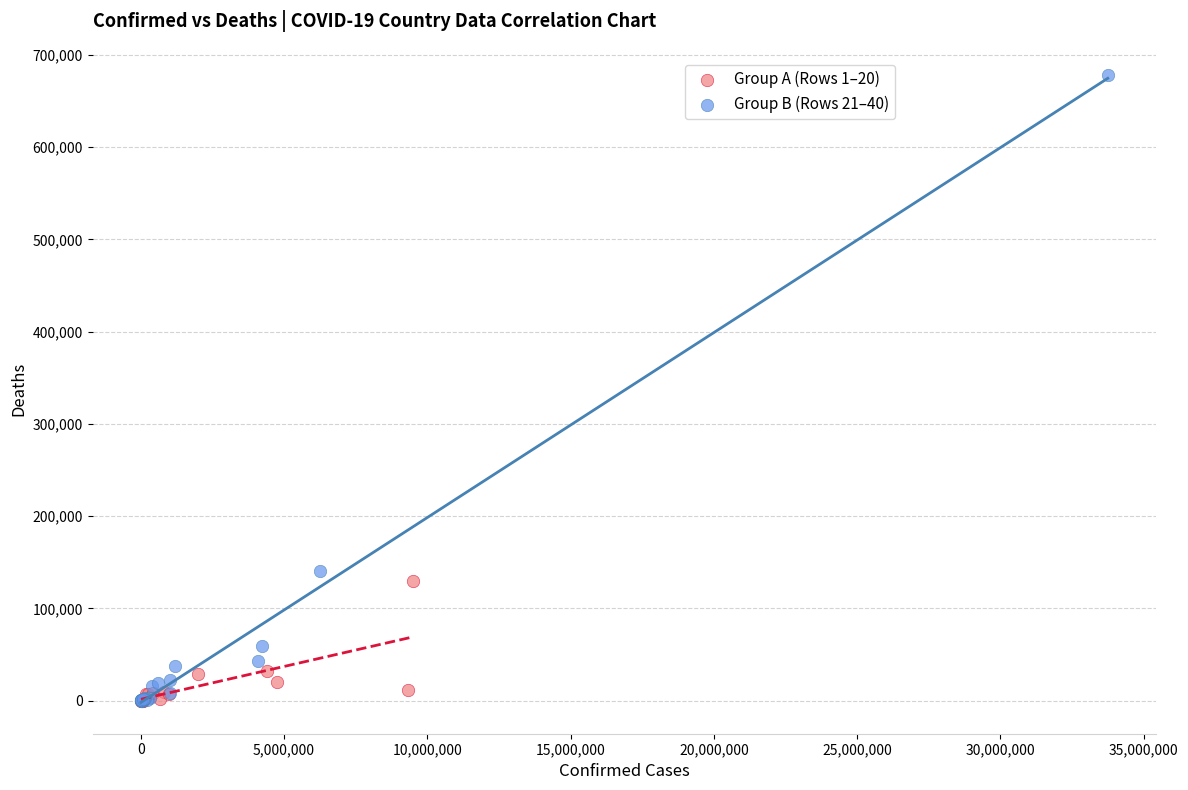

Which series has the largest Y range (max minus min)?

Group B (Rows 21–40)